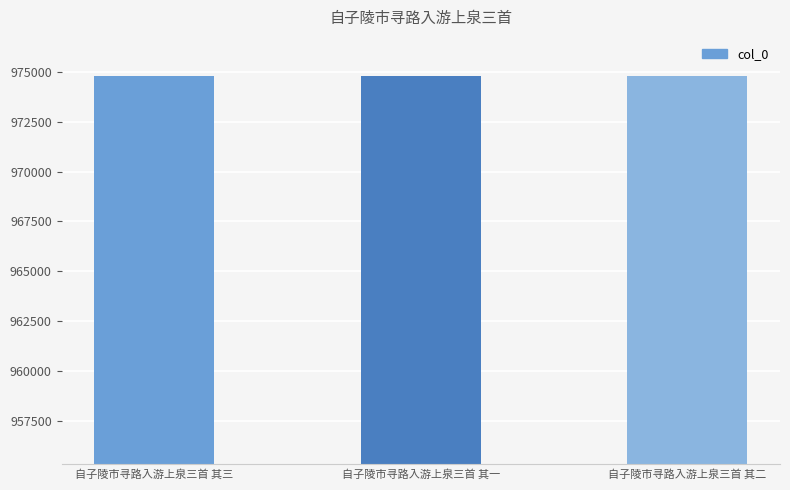

What is the average value?

974803